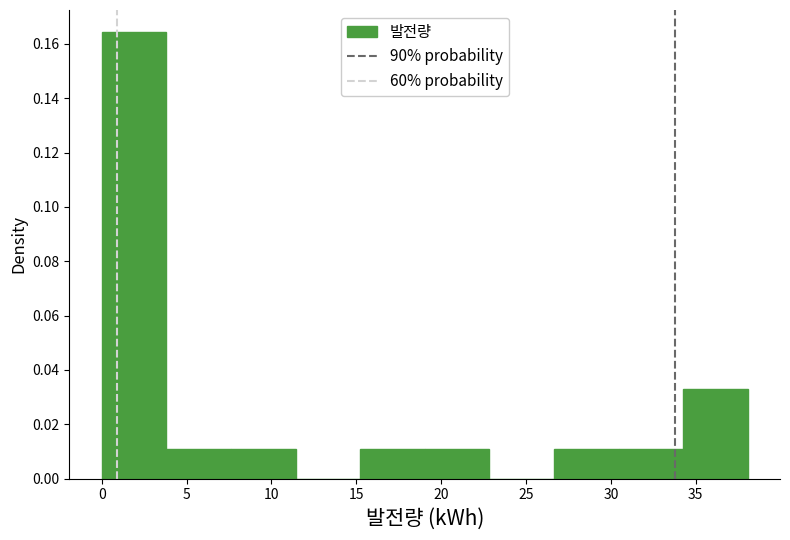

Reading left to right, list every bar in this chart as the range it spans on the x-axis followed by its height. Neither the bar edges nor the heights are printed on the chart, so give them approximately, as read against the axes.

0.0 to 4.0: 0.164
4.0 to 7.5: 0.010
7.5 to 11.5: 0.010
11.5 to 15.0: 0
15.0 to 19.0: 0.010
19.0 to 23.0: 0.010
23.0 to 26.5: 0
26.5 to 30.5: 0.010
30.5 to 34.5: 0.010
34.5 to 38.0: 0.032